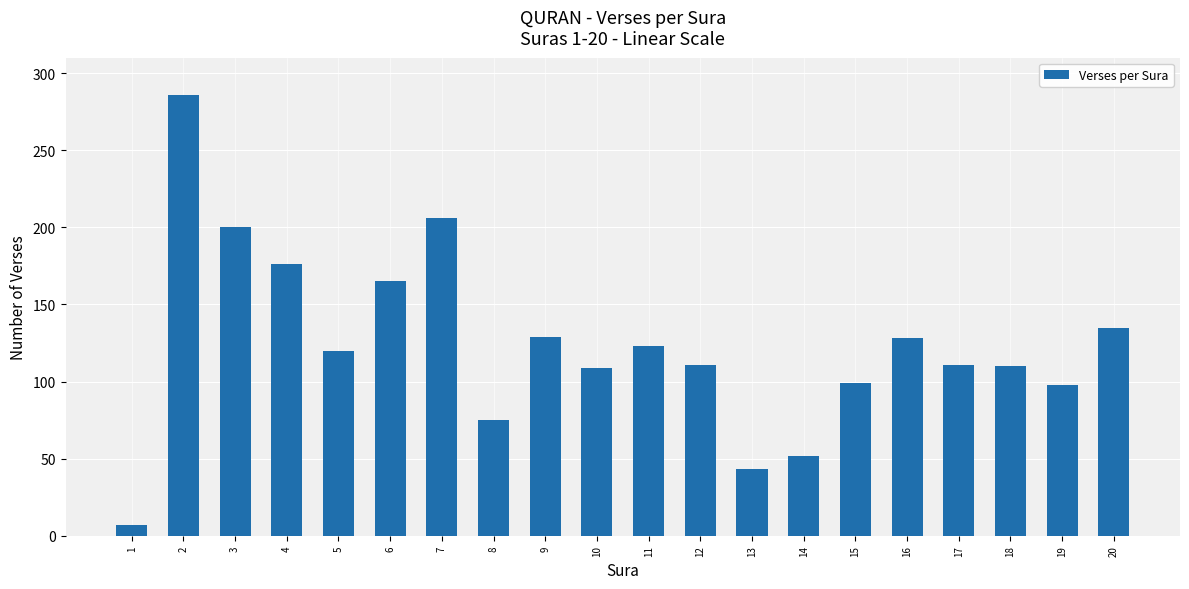

What is the sum of all values?

2483